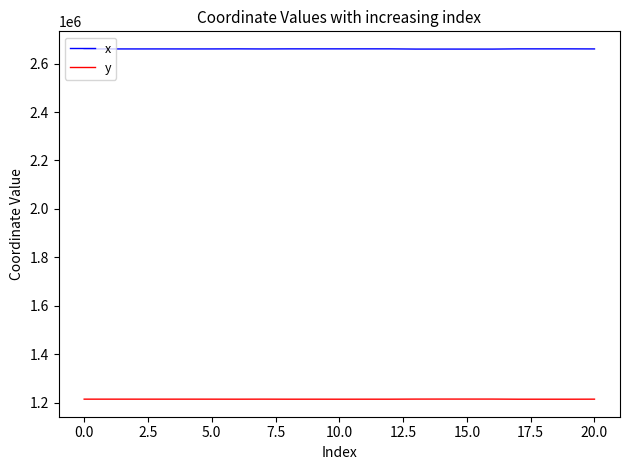

List the series in order of their peak value, highest first.

x, y